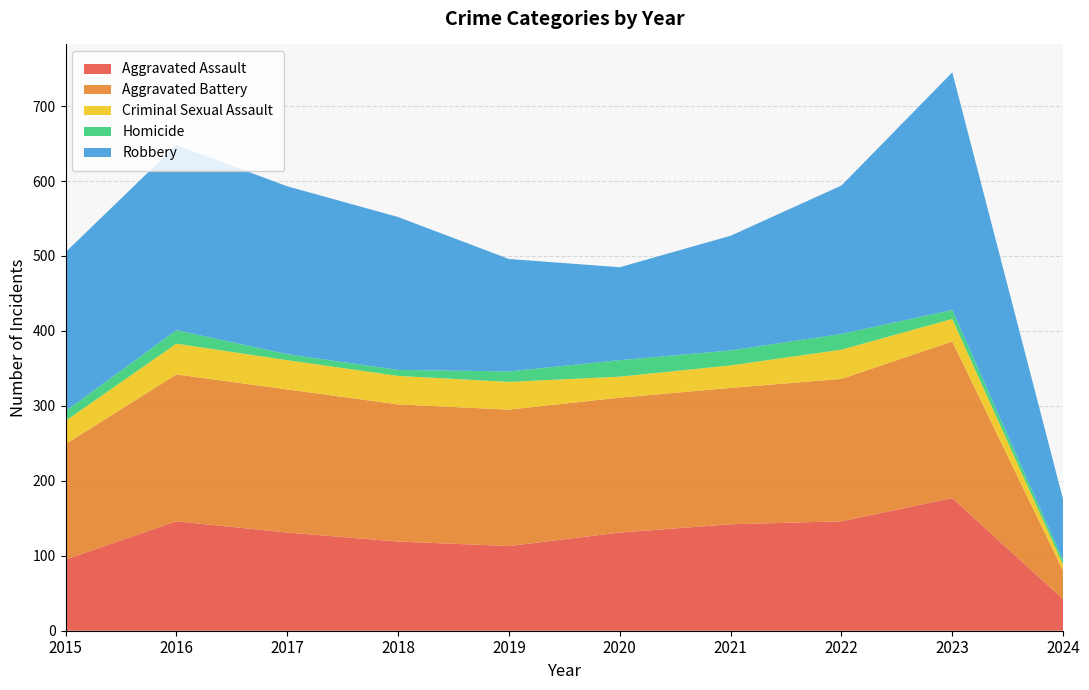

Reading left to right, list all the values displayed in this chart.

Aggravated Assault: 95	146	131	119	113	131	142	146	177	42
Aggravated Battery: 154	196	191	183	182	180	182	190	209	38
Criminal Sexual Assault: 31	41	39	38	37	28	30	39	30	8
Homicide: 13	18	8	8	14	22	20	21	12	6
Robbery: 212	247	224	204	150	124	153	198	317	81